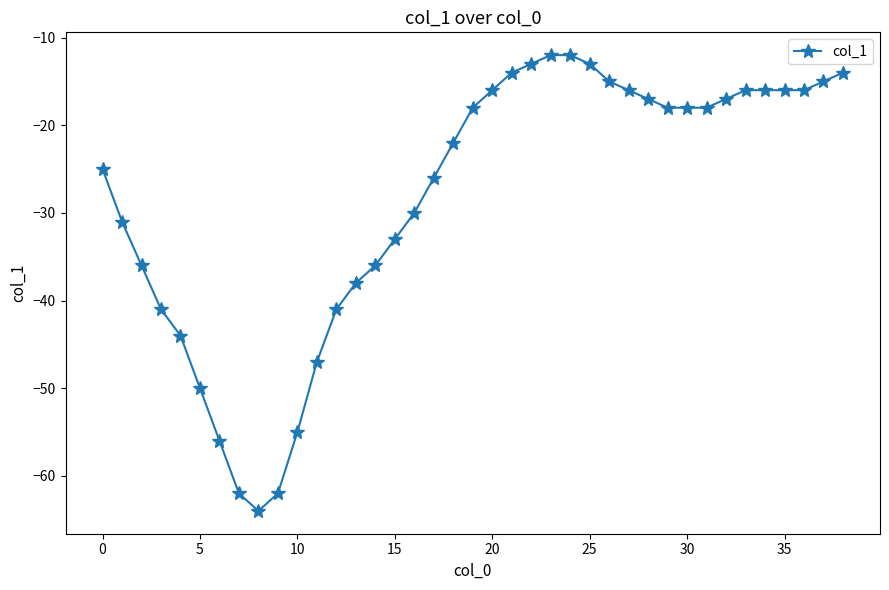

Reading right to left, list all the values displayed in this chart.

-14	-15	-16	-16	-16	-16	-17	-18	-18	-18	-17	-16	-15	-13	-12	-12	-13	-14	-16	-18	-22	-26	-30	-33	-36	-38	-41	-47	-55	-62	-64	-62	-56	-50	-44	-41	-36	-31	-25